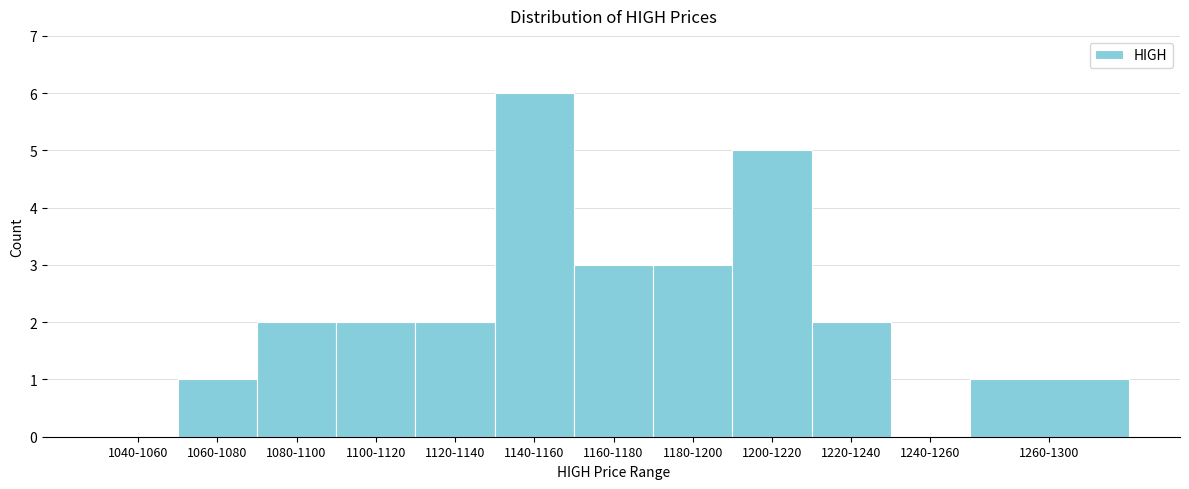

Reading right to left, list all the values displayed in this chart.

1260-1300=1	1240-1260=0	1220-1240=2	1200-1220=5	1180-1200=3	1160-1180=3	1140-1160=6	1120-1140=2	1100-1120=2	1080-1100=2	1060-1080=1	1040-1060=0